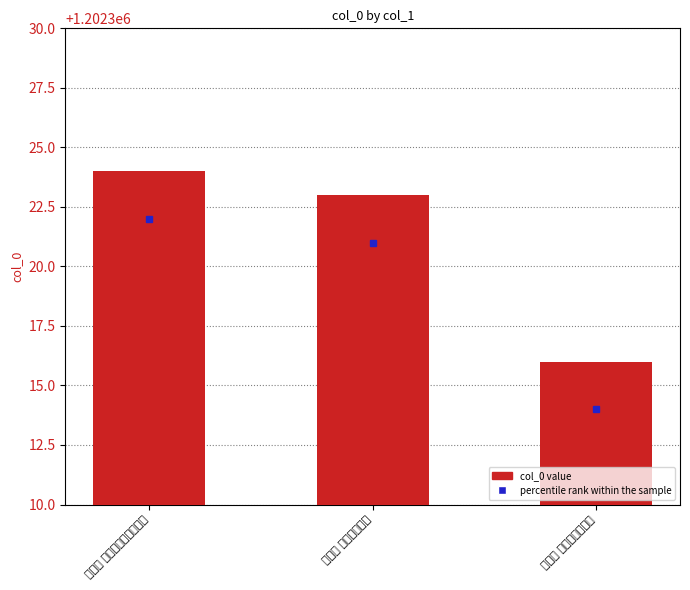

List the labels in order of value, largest first.

炼丹砂 赠女姑郭守渊郭善知, 炼丹砂 赠女姑张善行, 昭君怨 赠女姑萧敬善等